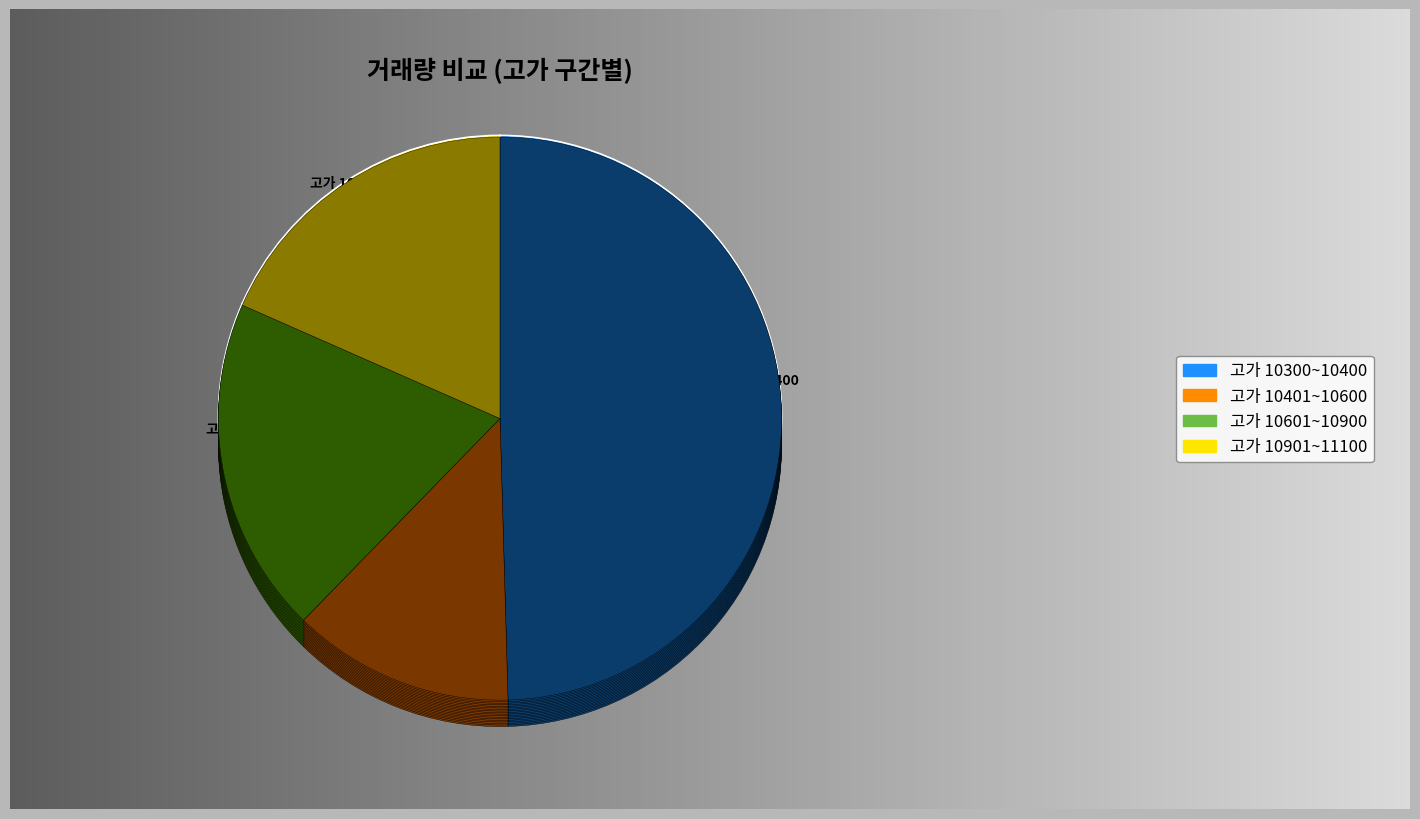

Is 2022-07-06 the majority of the pie?

No